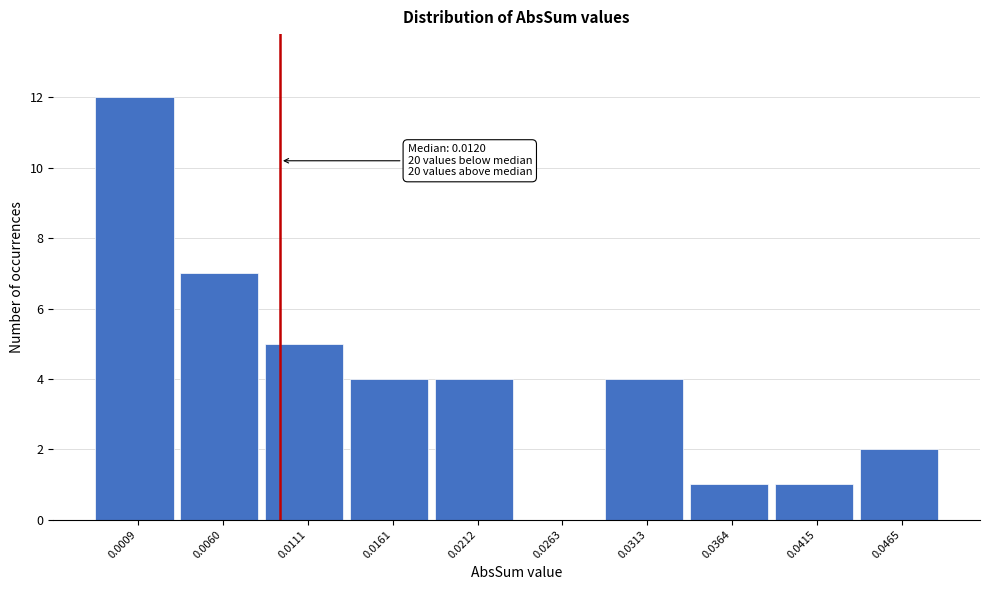

Reading left to right, list all the values displayed in this chart.

0.0009=12	0.0060=7	0.0111=5	0.0161=4	0.0212=4	0.0263=0	0.0313=4	0.0364=1	0.0415=1	0.0465=2